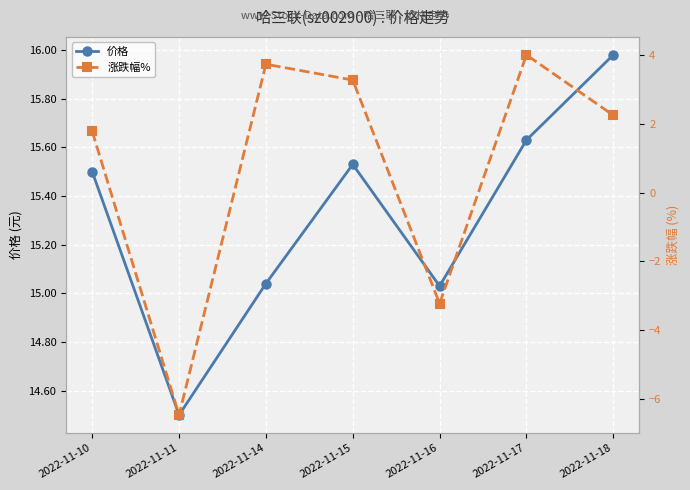

True or false: 涨跌幅% has a value of 4.0 at 2022-11-17.

True